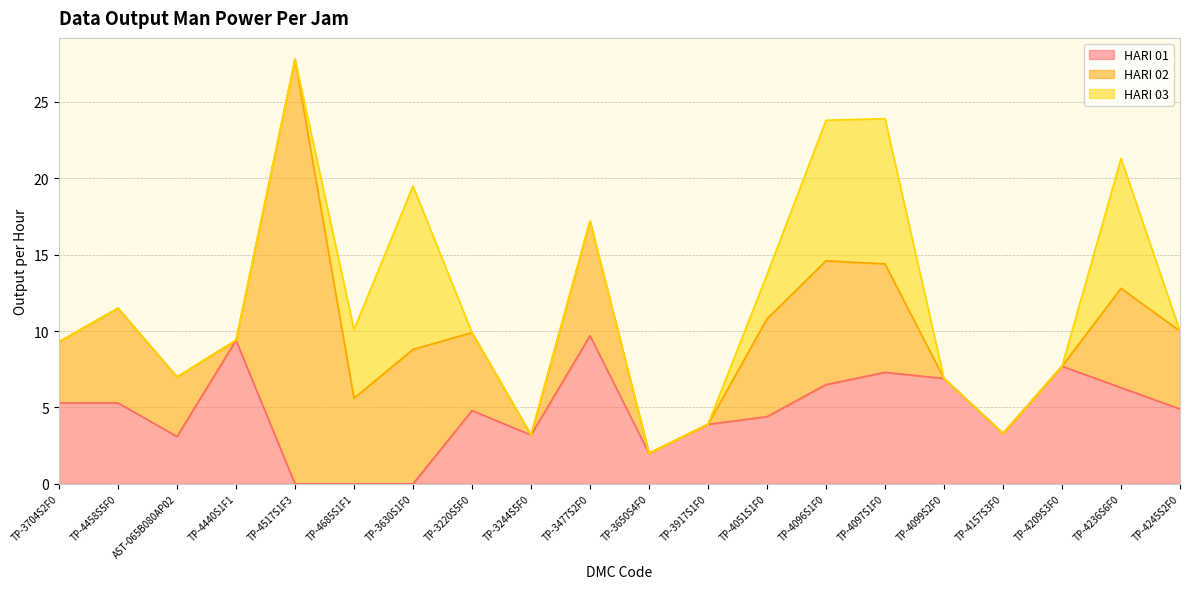

True or false: HARI 02 has more than 2 points higher than both neighbors.

True